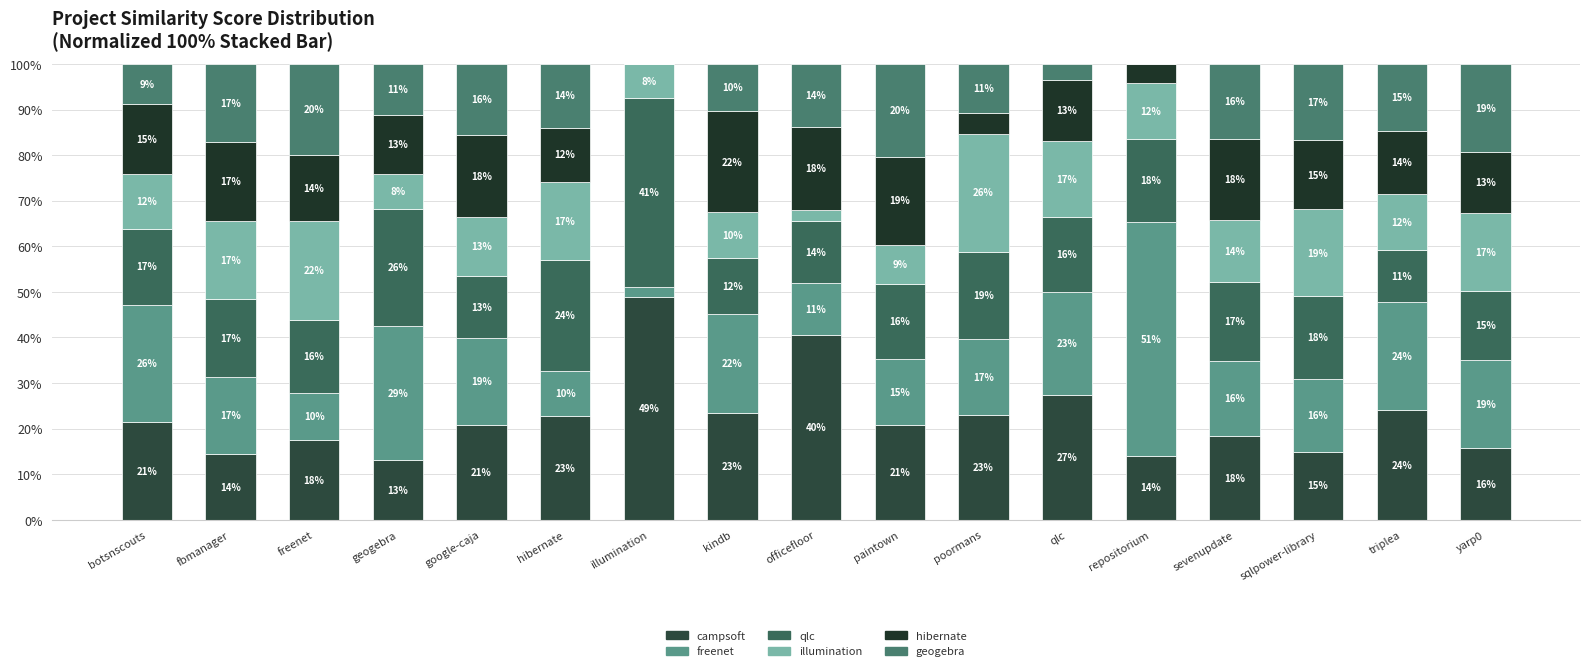

Are the bars grouped side by side (vs. stacked)?

No